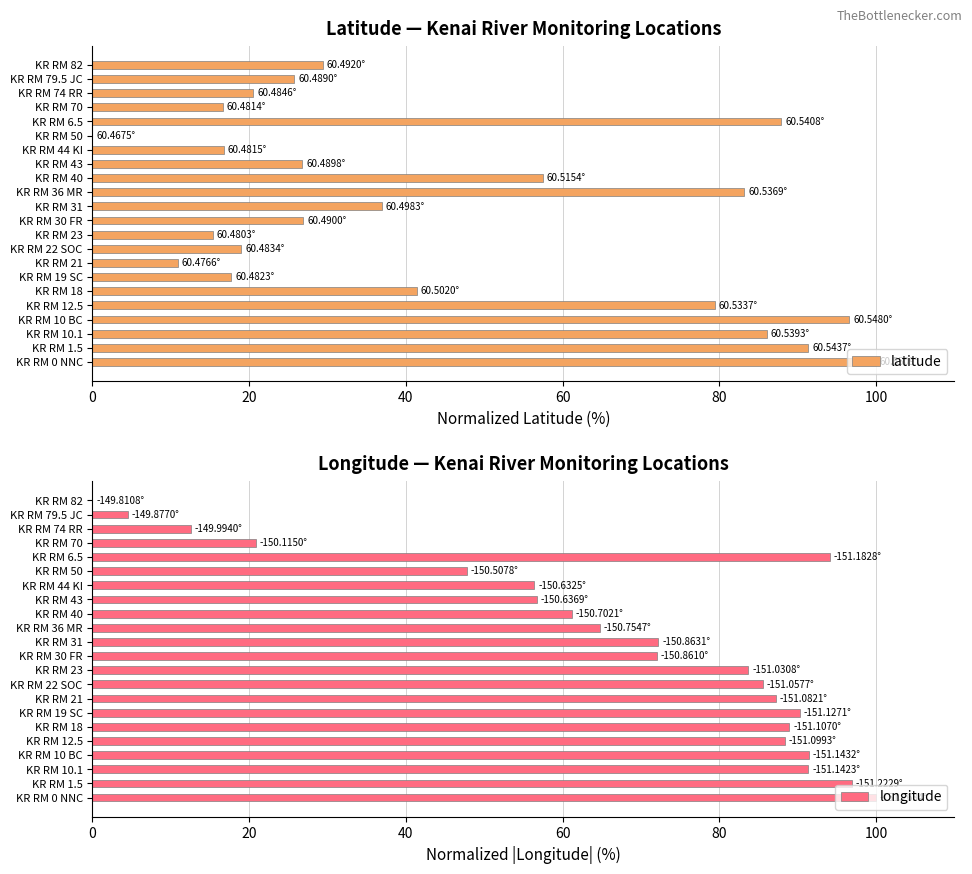

Does the chart contain any negative values?

No